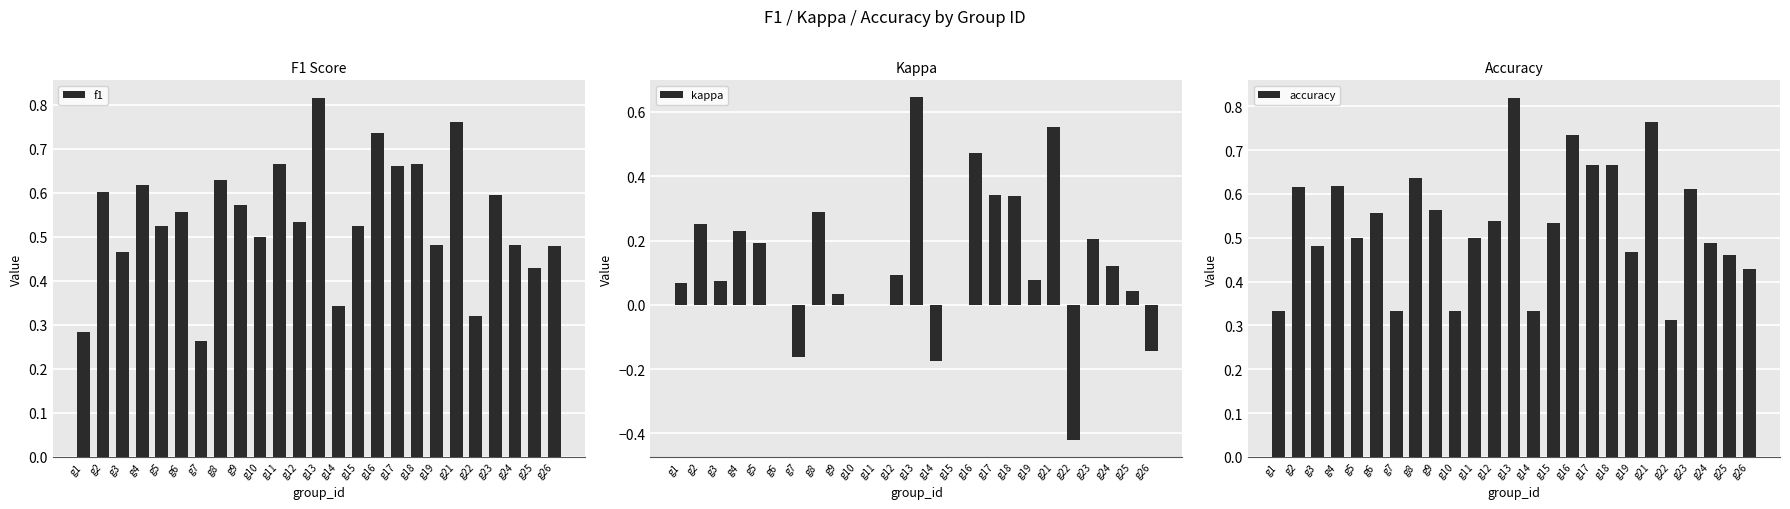

Reading left to right, transcribe all the data shown in this chart.

f1: 0.3	0.6	0.5	0.6	0.5	0.6	0.3	0.6	0.6	0.5	0.7	0.5	0.8	0.3	0.5	0.7	0.7	0.7	0.5	0.8	0.3	0.6	0.5	0.4	0.5
kappa: 0.1	0.3	0.1	0.2	0.2	0.0	-0.2	0.3	0.0	0.0	0.0	0.1	0.6	-0.2	0.0	0.5	0.3	0.3	0.1	0.6	-0.4	0.2	0.1	0.0	-0.1
accuracy: 0.3	0.6	0.5	0.6	0.5	0.6	0.3	0.6	0.6	0.3	0.5	0.5	0.8	0.3	0.5	0.7	0.7	0.7	0.5	0.8	0.3	0.6	0.5	0.5	0.4